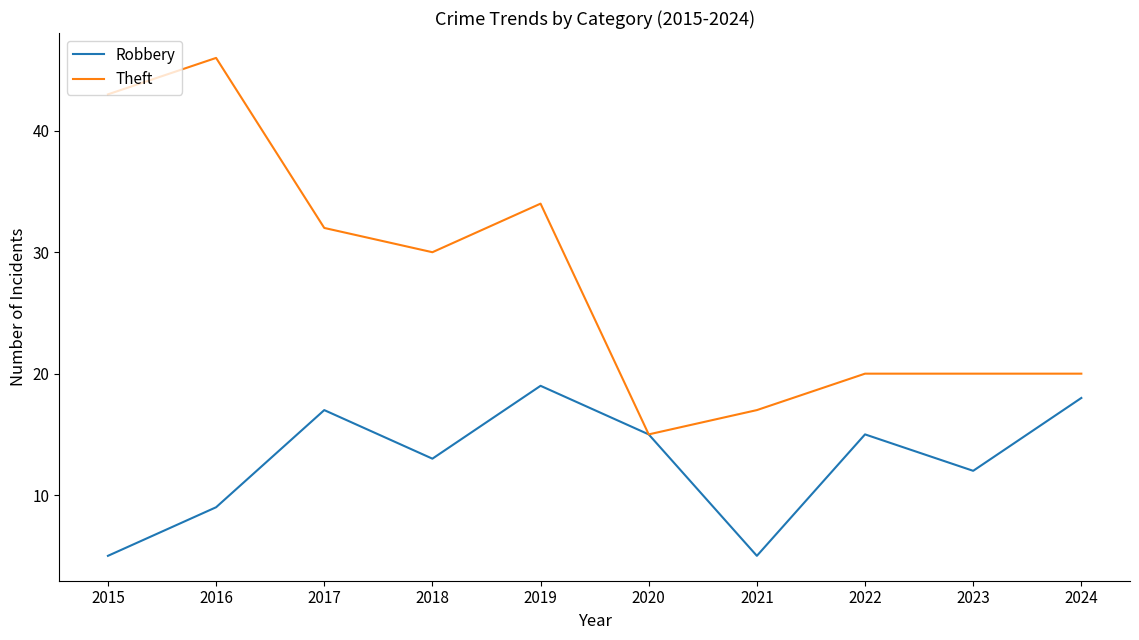

What is the difference between the maximum and minimum values in the Theft series?

31